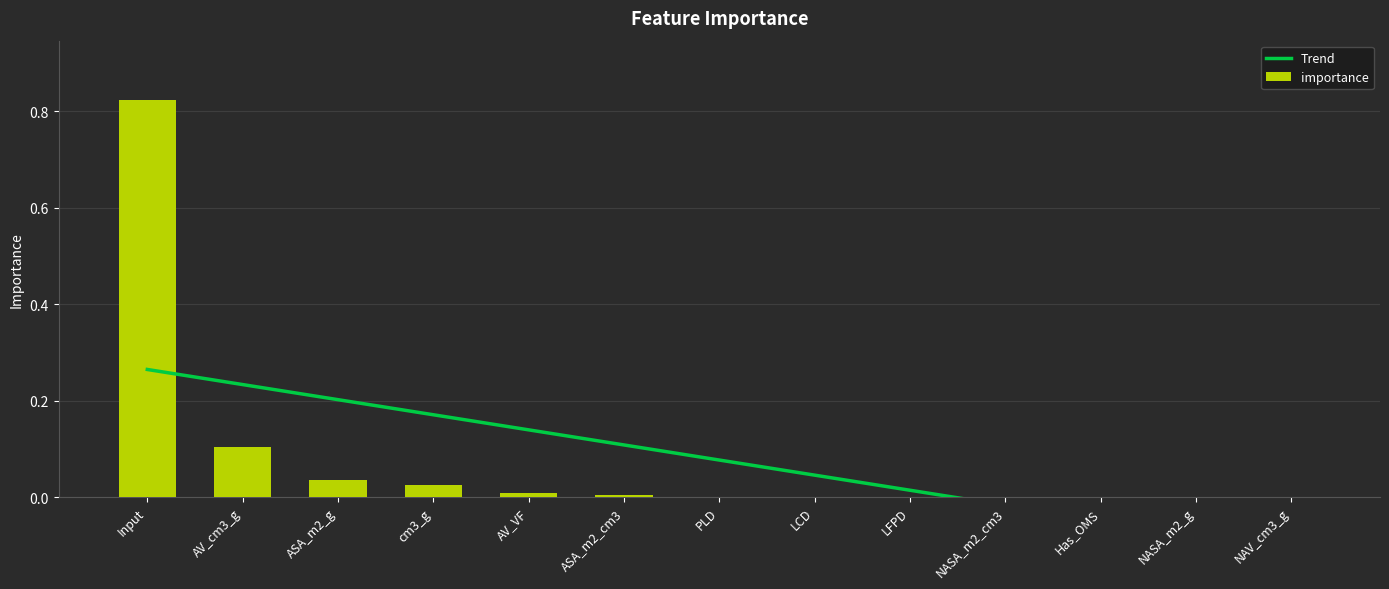

Reading left to right, what are all the values shown in this chart?

0.8	0.1	0.0	0.0	0.0	0.0	0.0	0.0	0.0	0.0	0.0	0.0	0.0